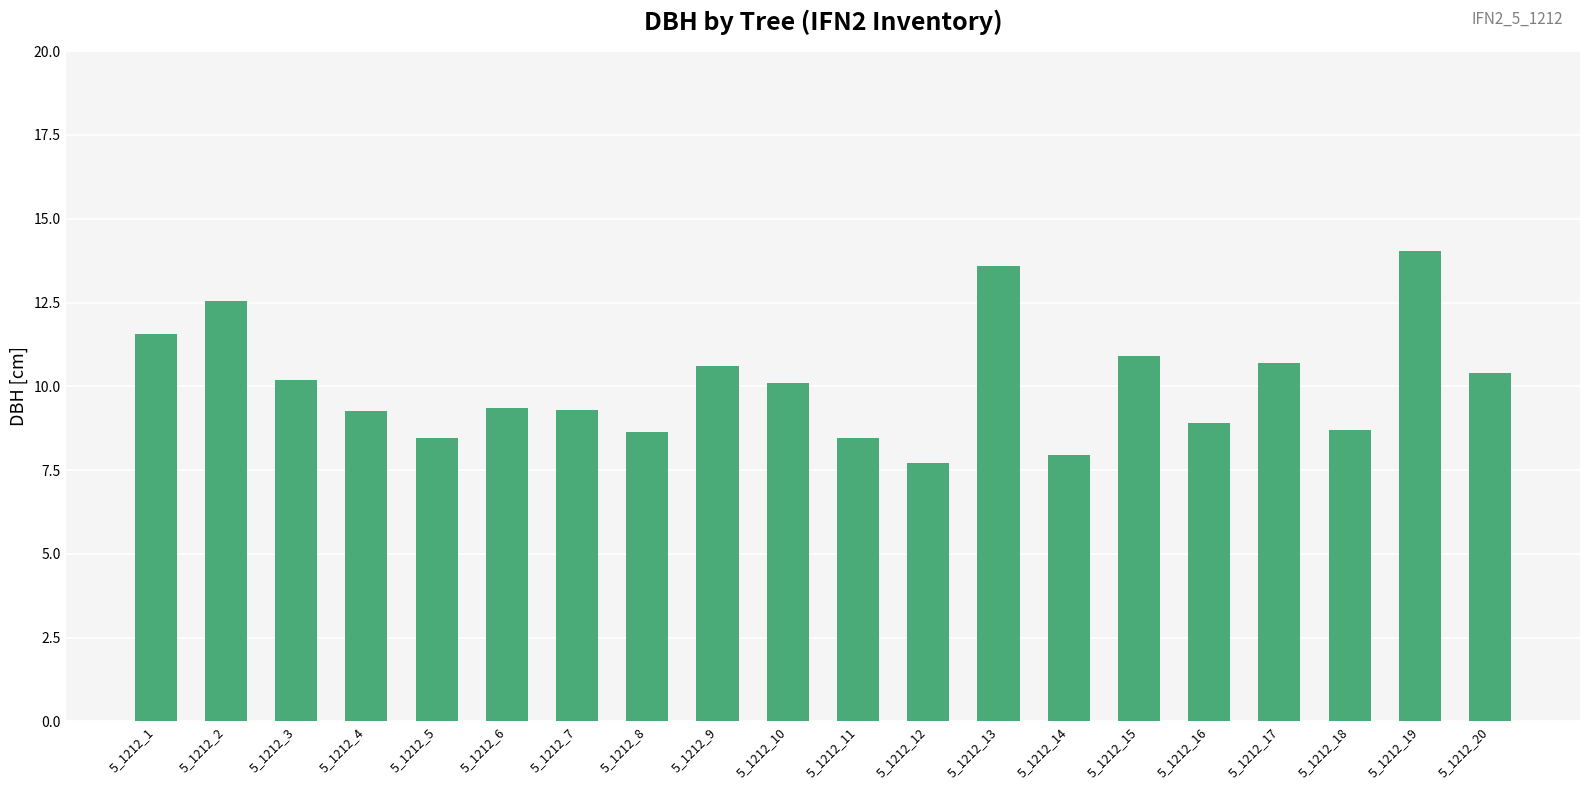

What is the value of the 8th bar from the left?

8.7